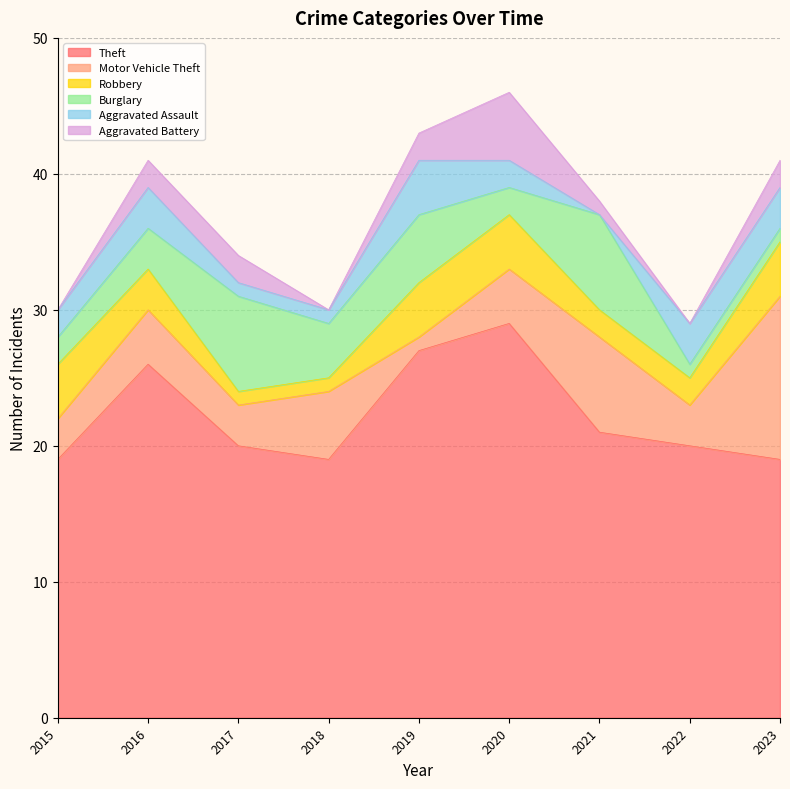

Which series changed the most between 2015 and 2016?

Theft